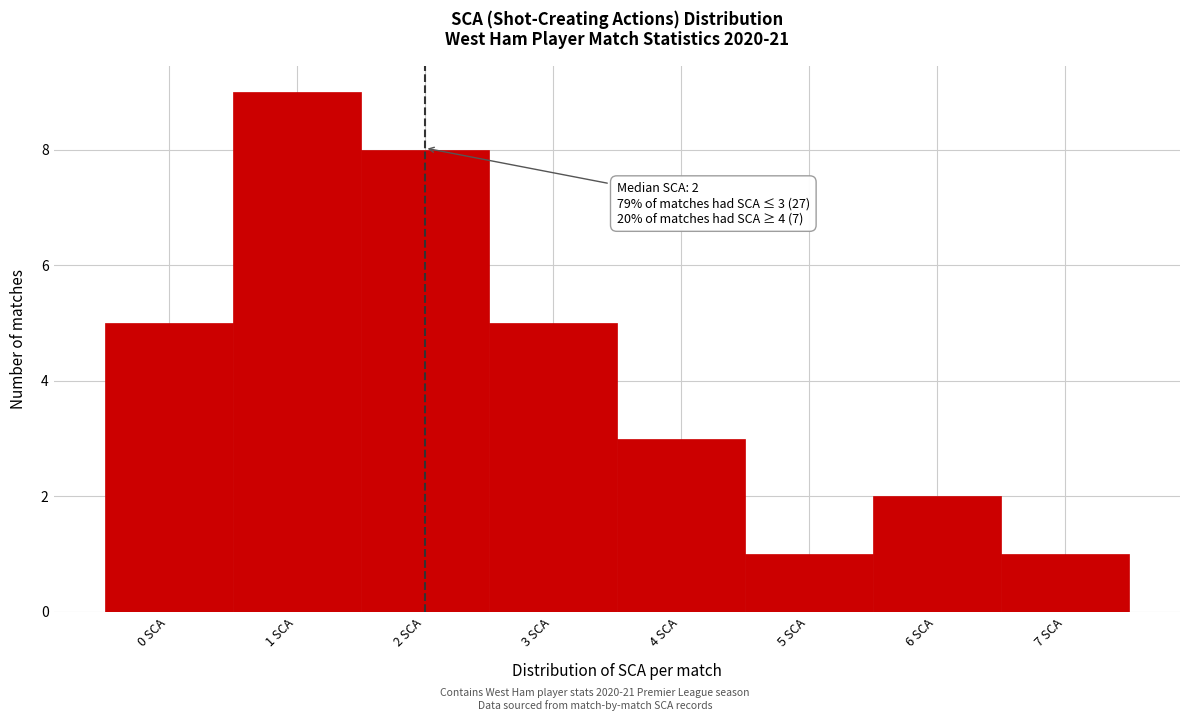

Over which range of the x-axis is the bar tallest?

0.5 to 1.5